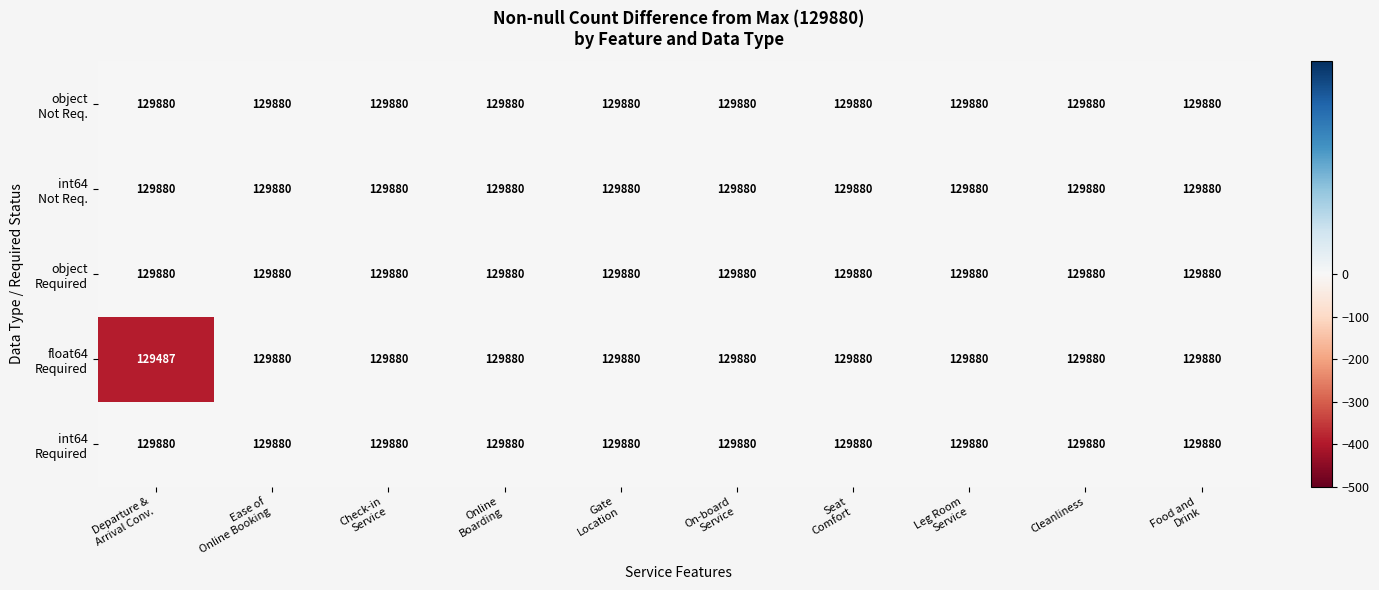

What is the greatest value displayed?

129880